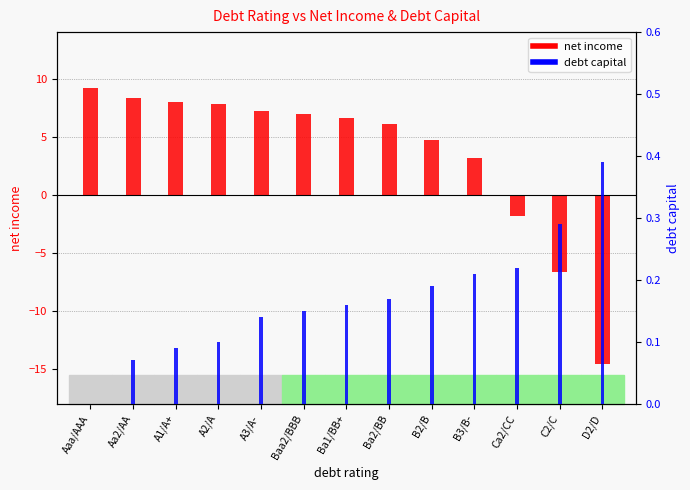

What is the approximate value of net income at A3/A-?

7.2